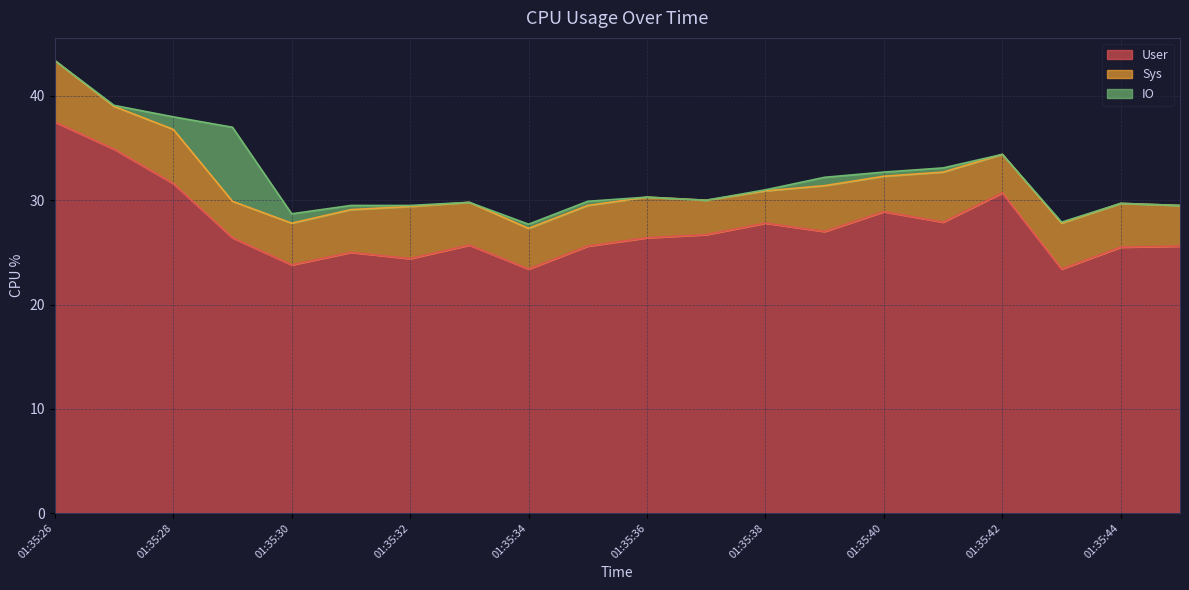

Rank the categories by IO value from highest to lowest.

01:35:29, 01:35:28, 01:35:30, 01:35:39, 01:35:31, 01:35:34, 01:35:35, 01:35:40, 01:35:41, 01:35:27, 01:35:32, 01:35:38, 01:35:43, 01:35:26, 01:35:33, 01:35:36, 01:35:37, 01:35:42, 01:35:44, 01:35:45